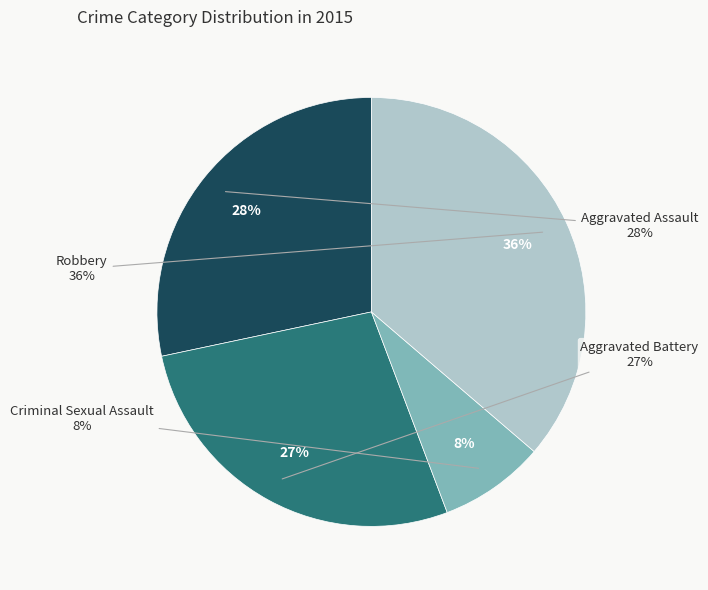

Is Aggravated Battery the majority of the pie?

No